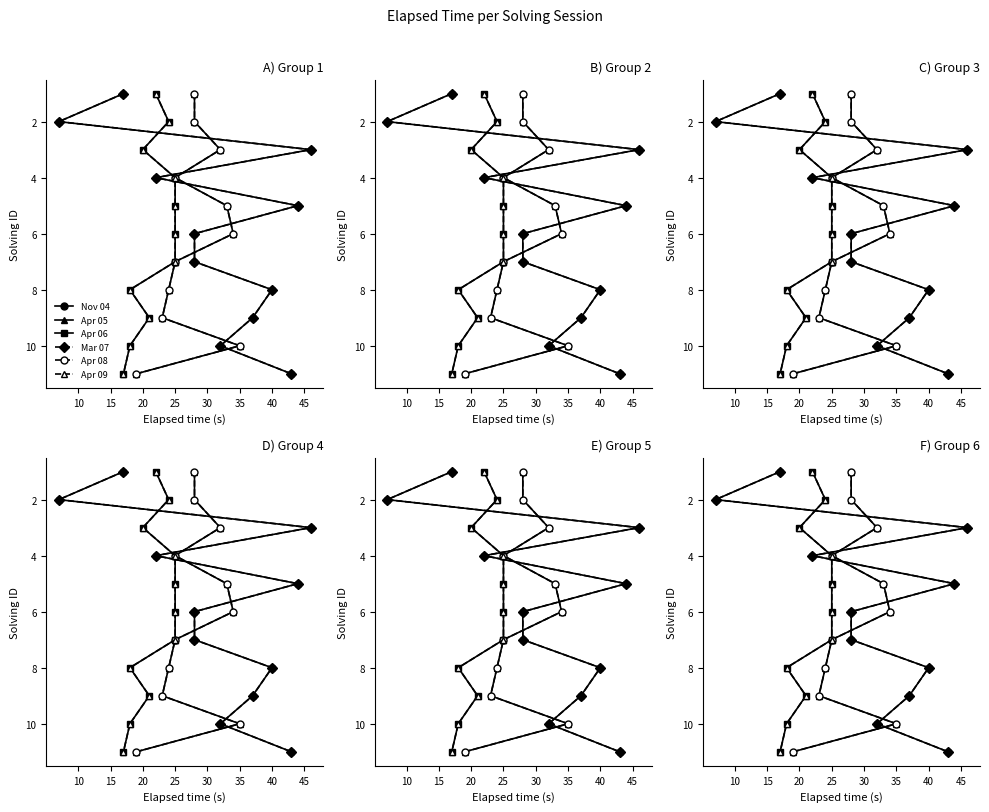

Count the Mar 07 values in the range 3 to 9.

7